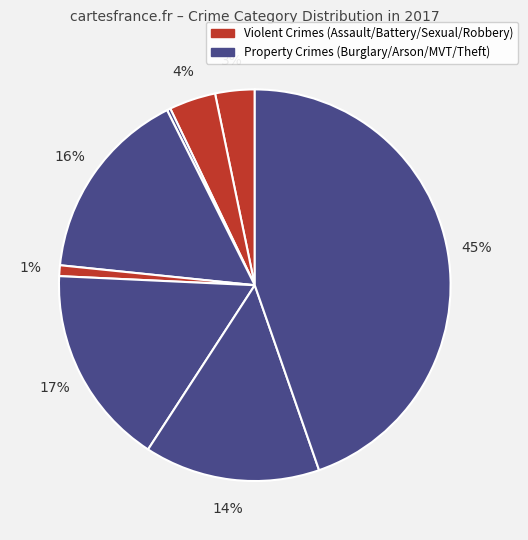

Count the number of slices in the pie.

8